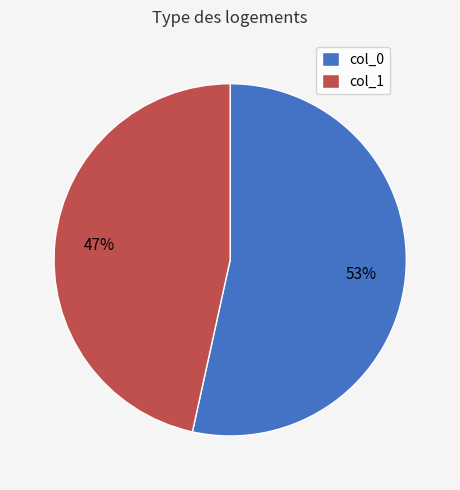

To the nearest percent, what portion does col_1 represent?

47%